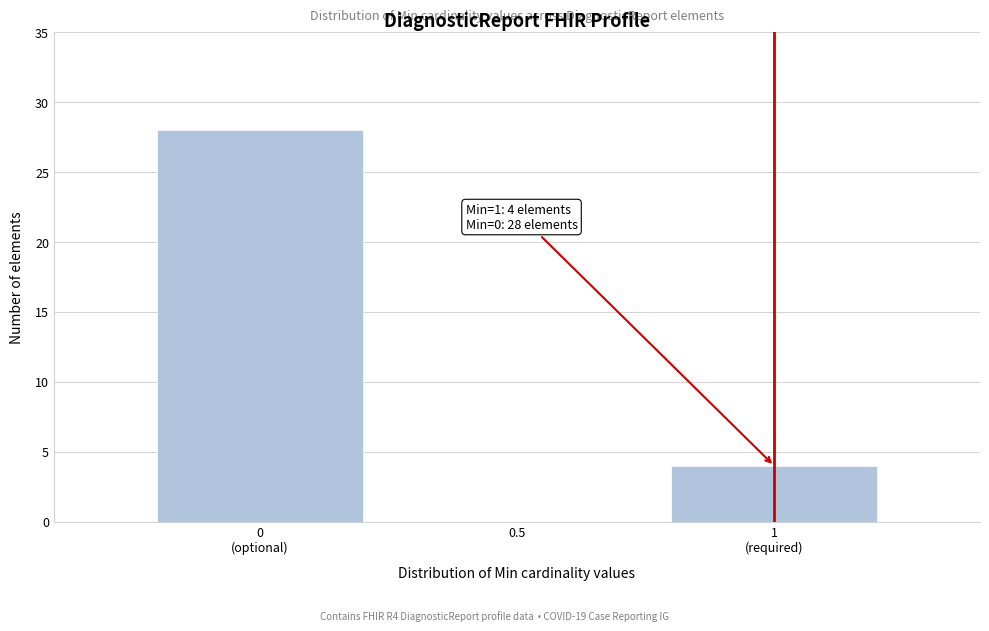

What is the greatest value displayed?

28